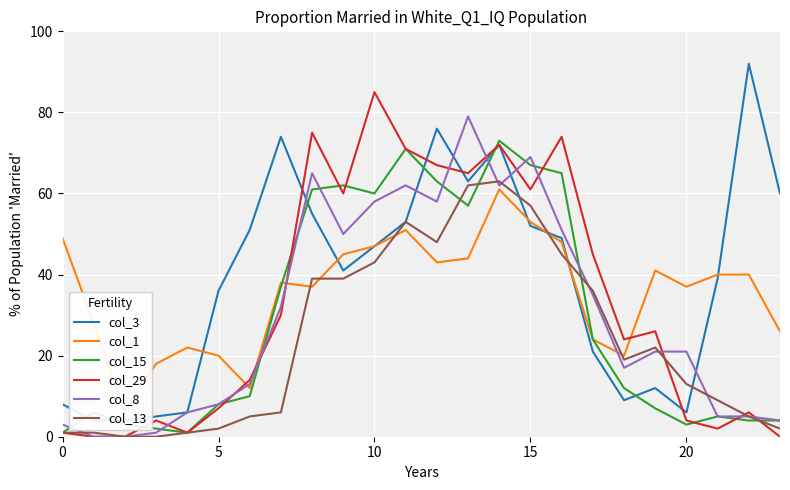

The value of col_1 at 21 is 40. True or false?

True